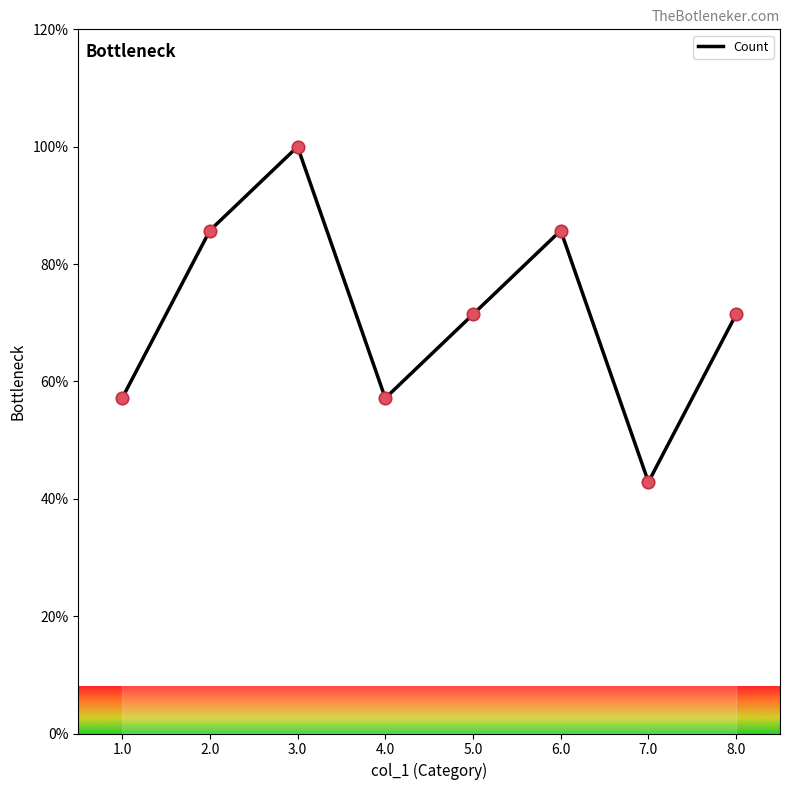

Approximately how many times larger is the value at 2.0 compared to 3.0?

0.9